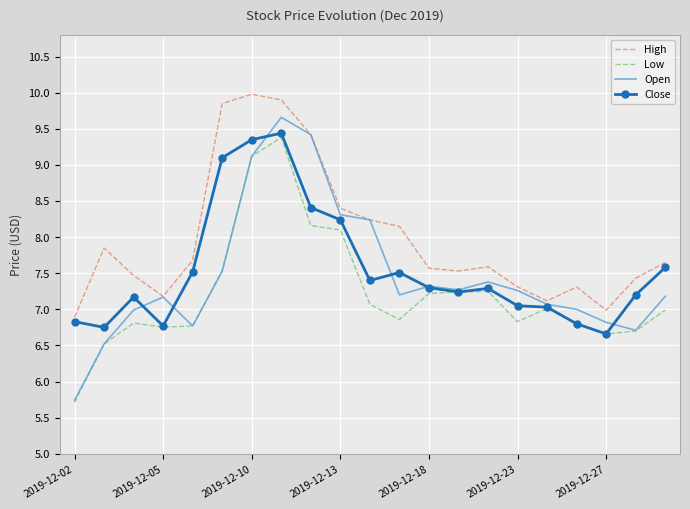

What is the greatest value displayed?

10.0